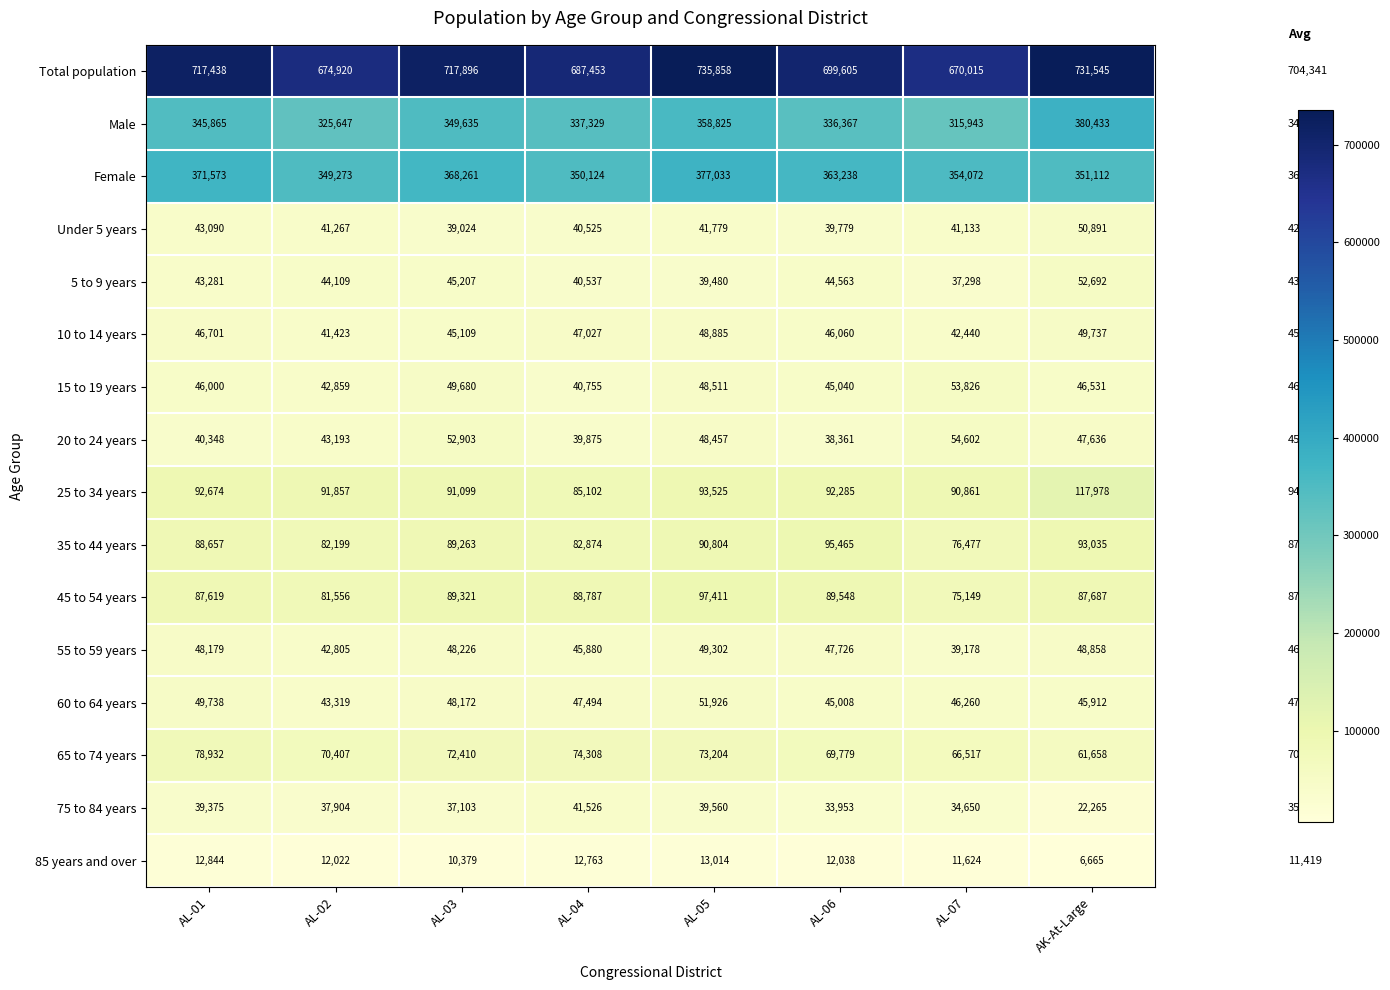

At which label does Under 5 years first exceed 41267?

AL-01